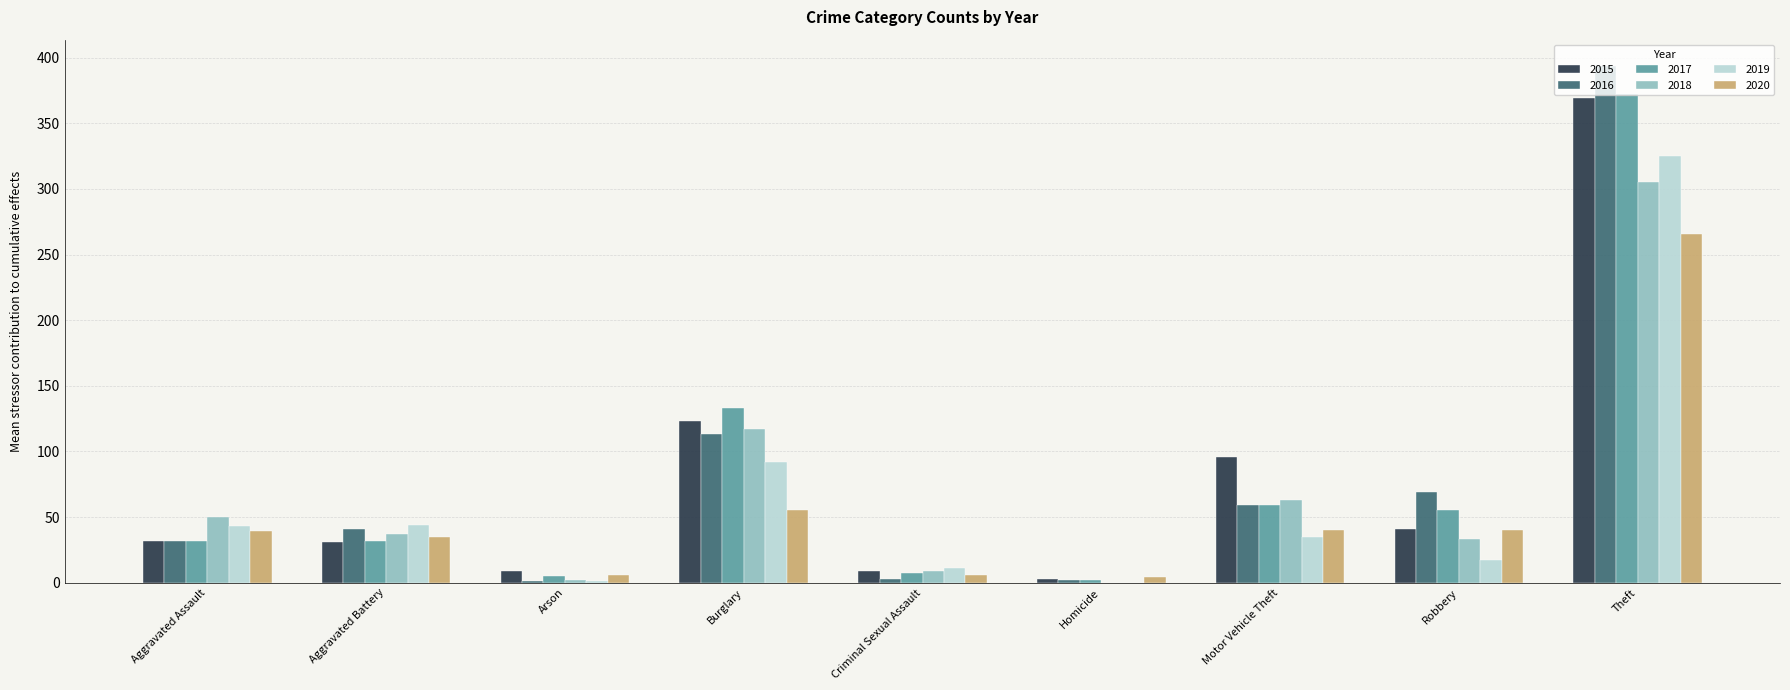

What is the maximum value for 2015?

369